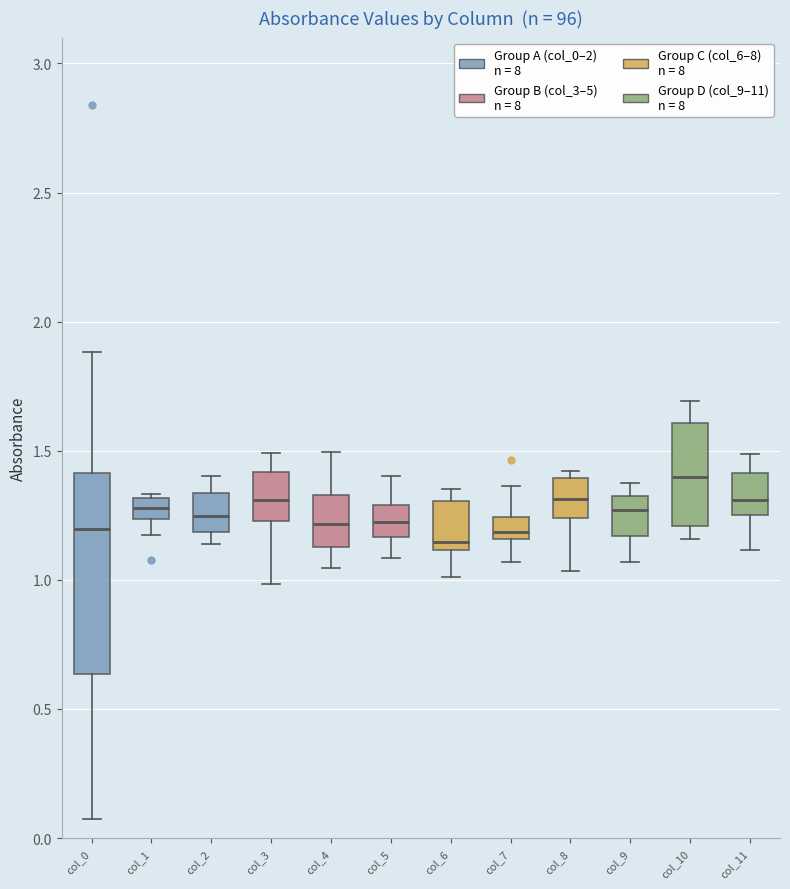

Reading left to right, read every box against the y-axis: the position of its median line, the range the box covers, and the ends of its whiskers. The values are not printed on the chart, so give them approximately, as read against the axis.

col_0: median 1.20, box 0.65 to 1.40, whiskers 0.05 to 1.90
col_1: median 1.30 (inside the box), box 1.25 to 1.30, whiskers 1.15 to 1.35
col_2: median 1.25, box 1.20 to 1.35, whiskers 1.15 to 1.40
col_3: median 1.30, box 1.25 to 1.40, whiskers 1.00 to 1.50
col_4: median 1.20, box 1.15 to 1.35, whiskers 1.05 to 1.50
col_5: median 1.20, box 1.15 to 1.30, whiskers 1.10 to 1.40
col_6: median 1.15, box 1.10 to 1.30, whiskers 1.00 to 1.35
col_7: median 1.20, box 1.15 to 1.25, whiskers 1.05 to 1.35
col_8: median 1.30, box 1.25 to 1.40, whiskers 1.05 to 1.40 (just above the box's upper edge)
col_9: median 1.25, box 1.15 to 1.30, whiskers 1.05 to 1.35
col_10: median 1.40, box 1.20 to 1.60, whiskers 1.15 to 1.70
col_11: median 1.30, box 1.25 to 1.40, whiskers 1.10 to 1.50